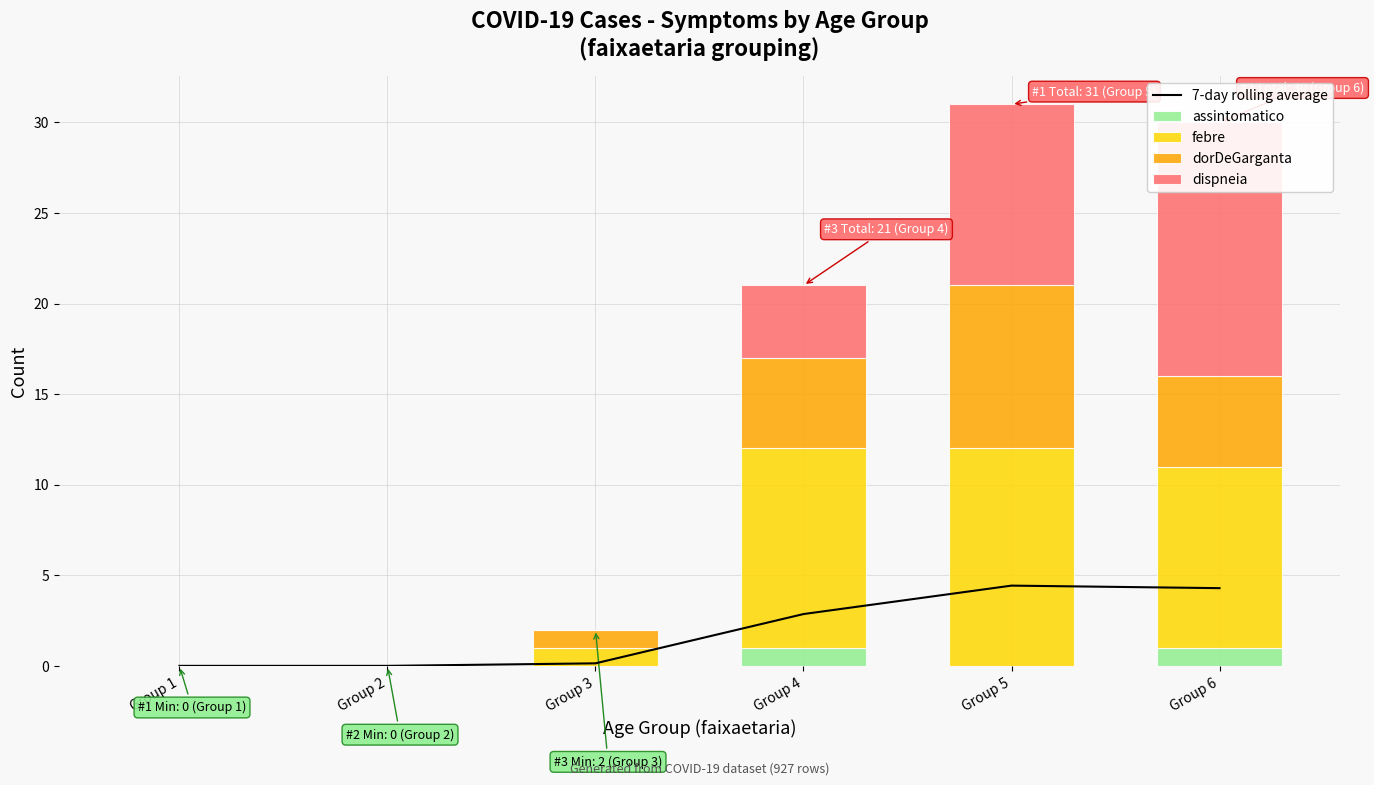

What is the average value of the assintomatico series?

0.3